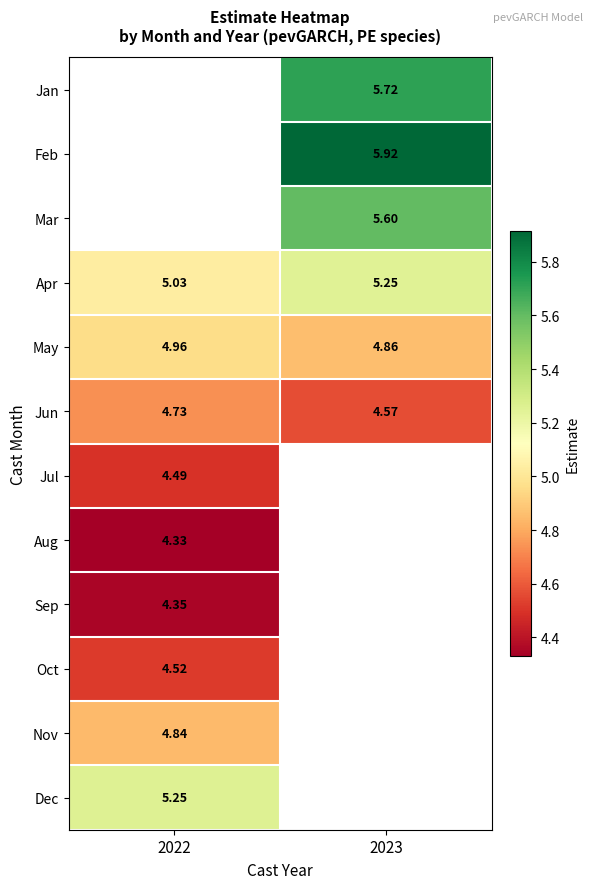

What is the greatest value displayed?

5.9